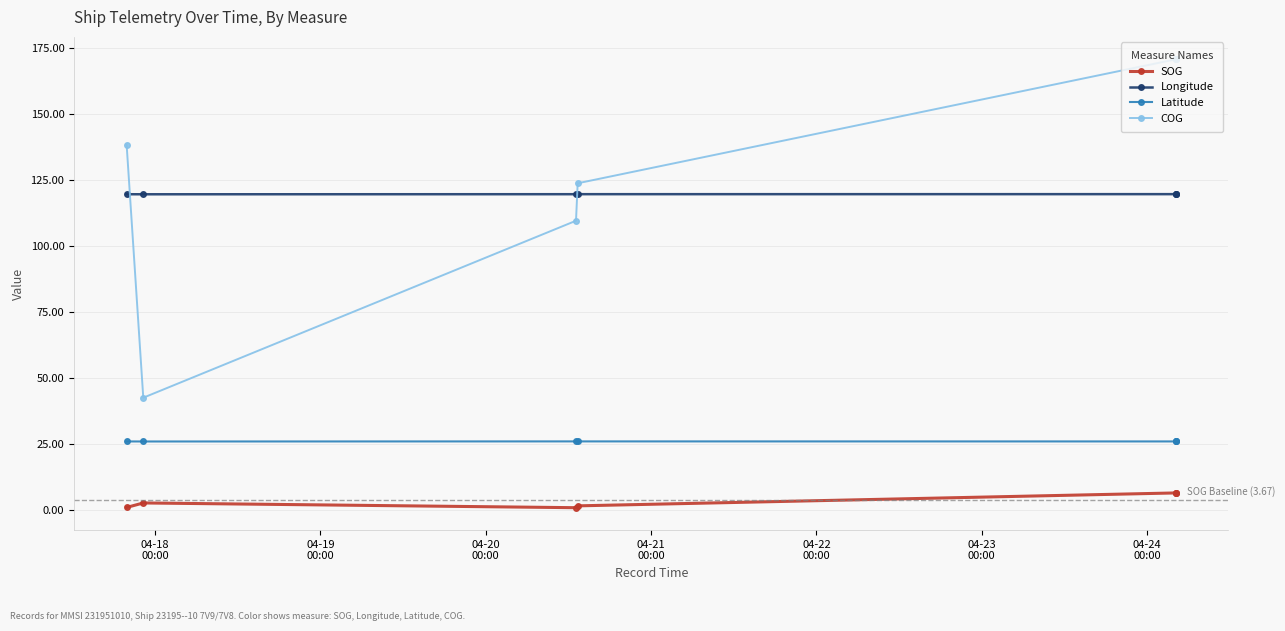

Reading left to right, extract all data points from this chart.

SOG: 1.0	2.7	0.9	1.6	6.5	6.5	6.5
Longitude: 119.7	119.7	119.8	119.8	119.8	119.8	119.8
Latitude: 26.0	26.0	26.0	26.0	26.0	26.0	26.0
COG: 138.6	42.6	109.7	123.9	170.9	170.9	170.9